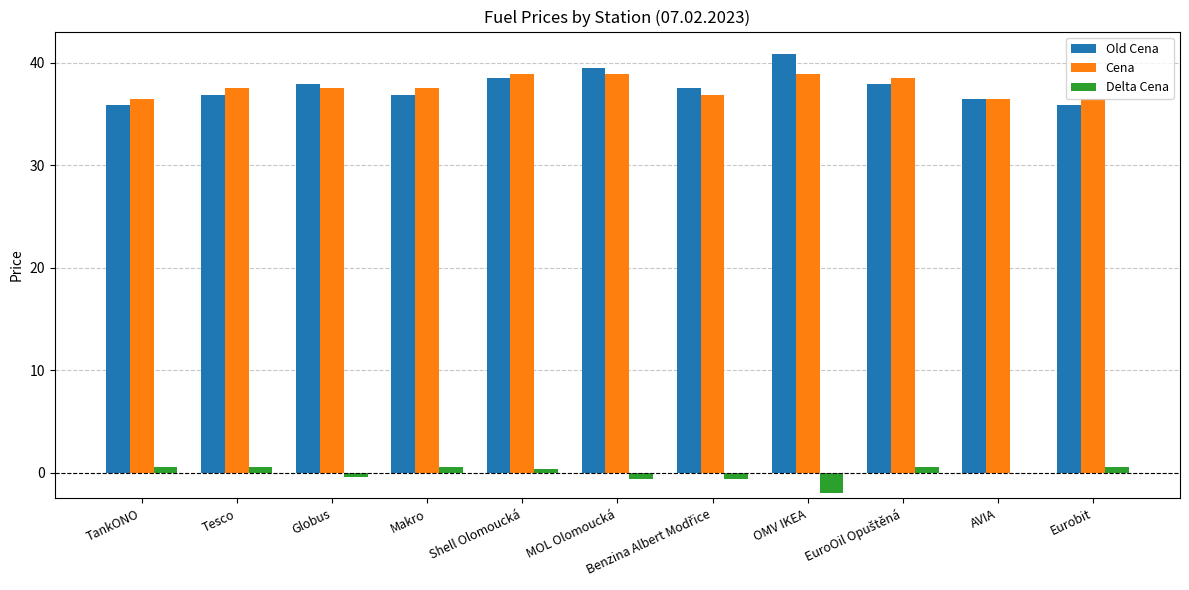

What is the sum of all Cena values?

414.1